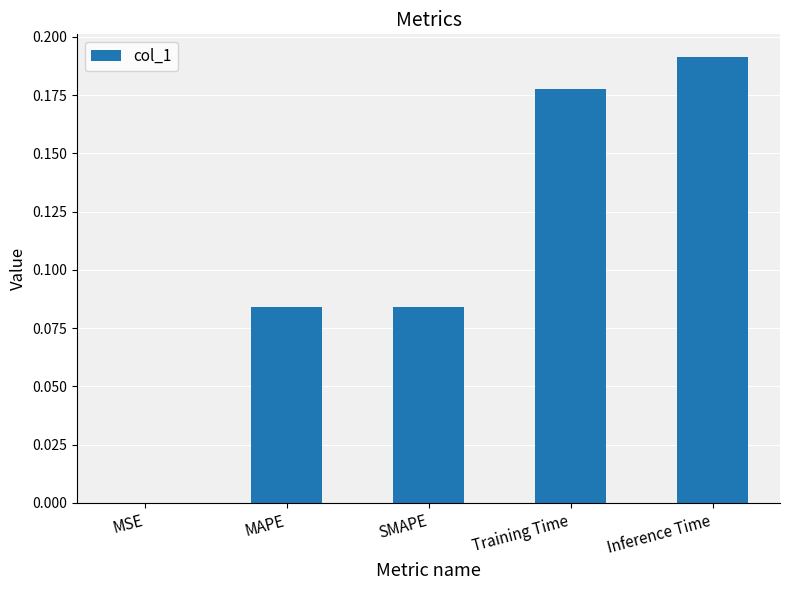

Which has a higher value, Inference Time or Training Time?

Inference Time